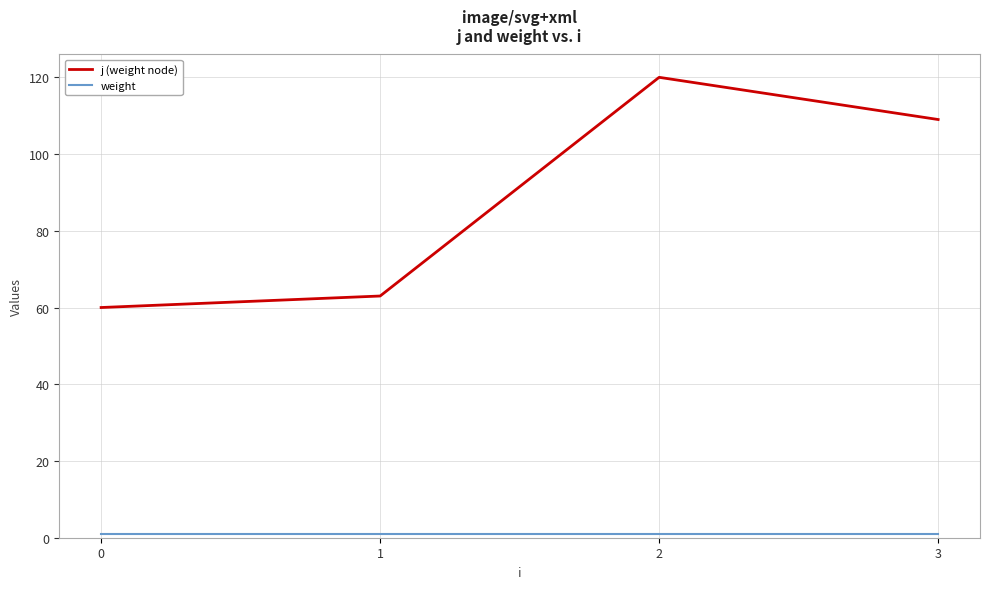

What is the greatest value displayed?

120